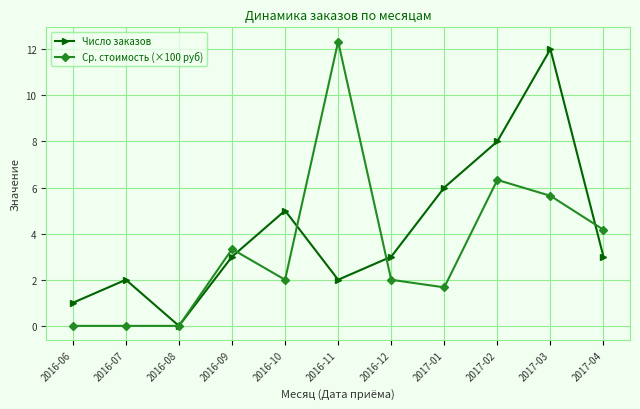

Rank the series by their maximum value, from highest to lowest.

Ср. стоимость (×100 руб), Число заказов